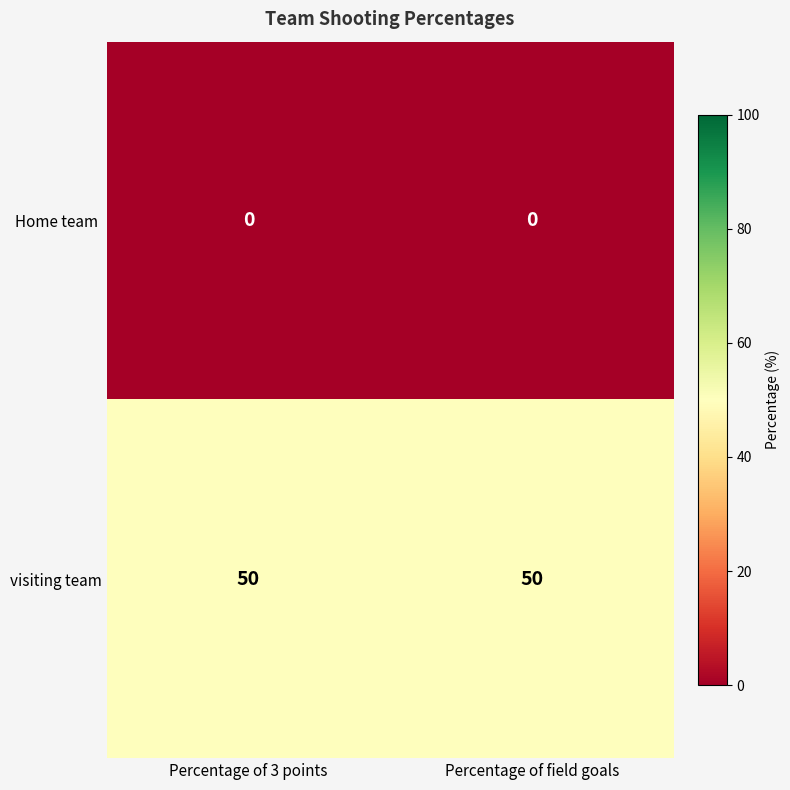

Is it true that visiting team equals 84 at Percentage of 3 points?

False